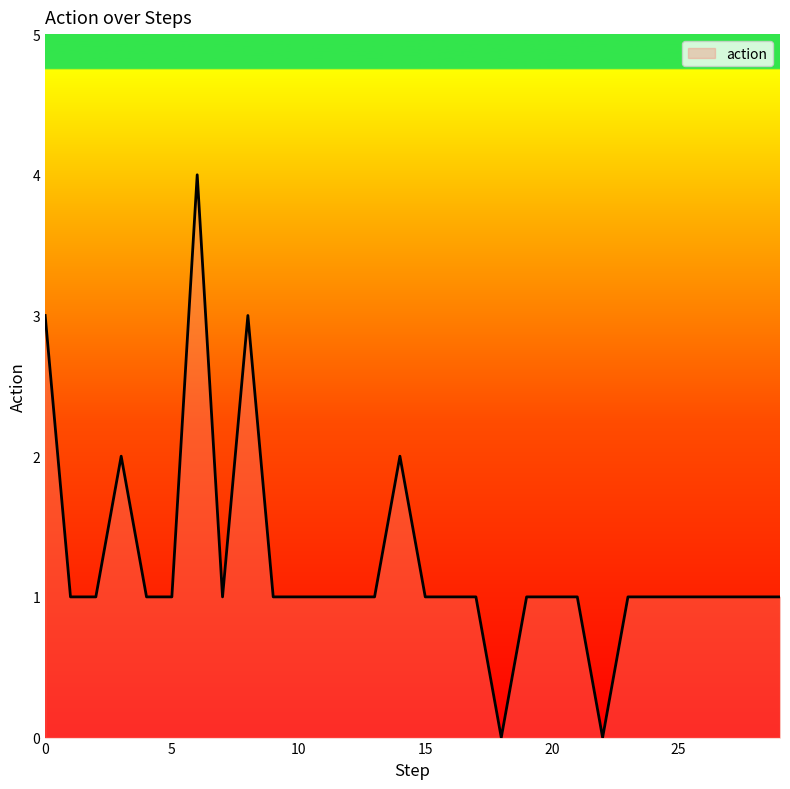

What is the difference between the maximum and minimum values?

4